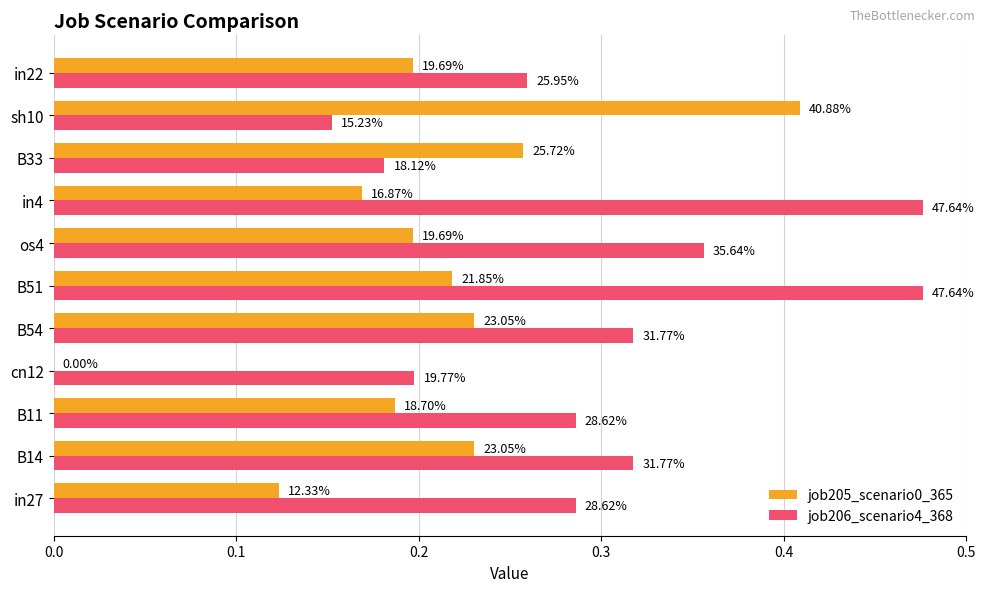

What are all the series names shown in the legend?

job205_scenario0_365, job206_scenario4_368